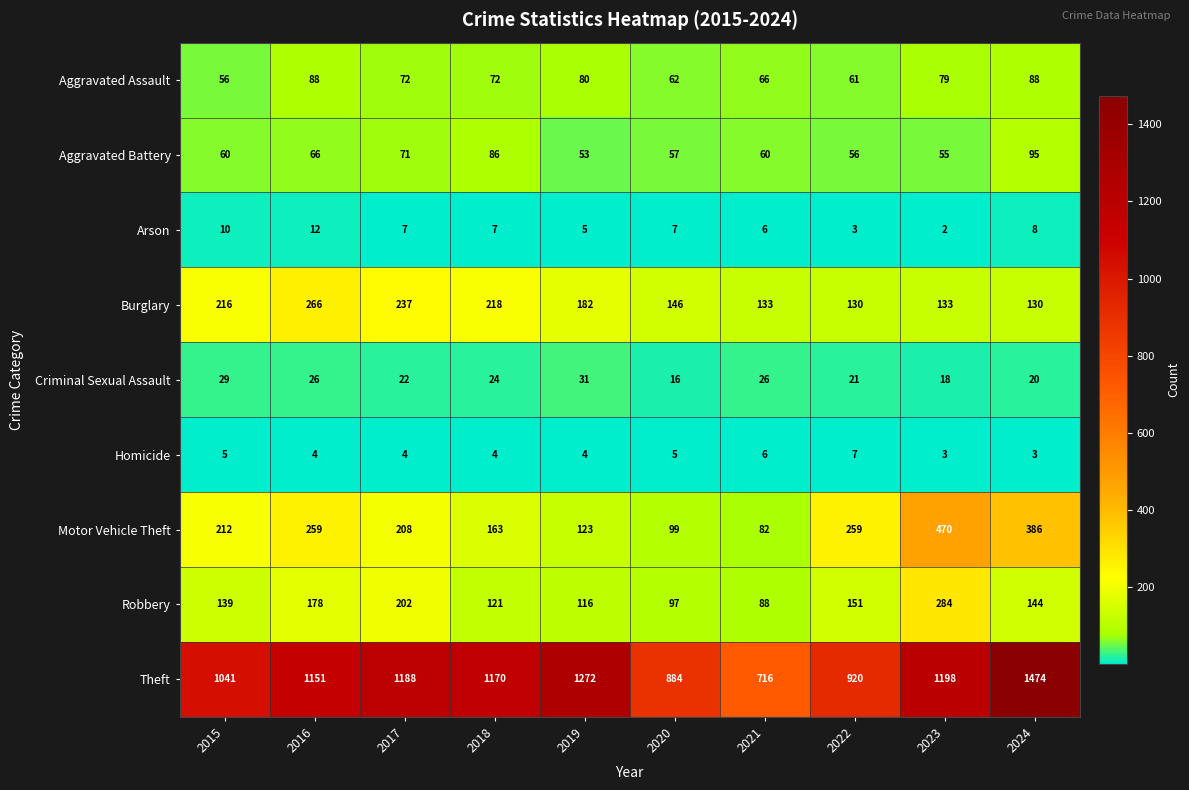

How many distinct data groups are displayed?

9